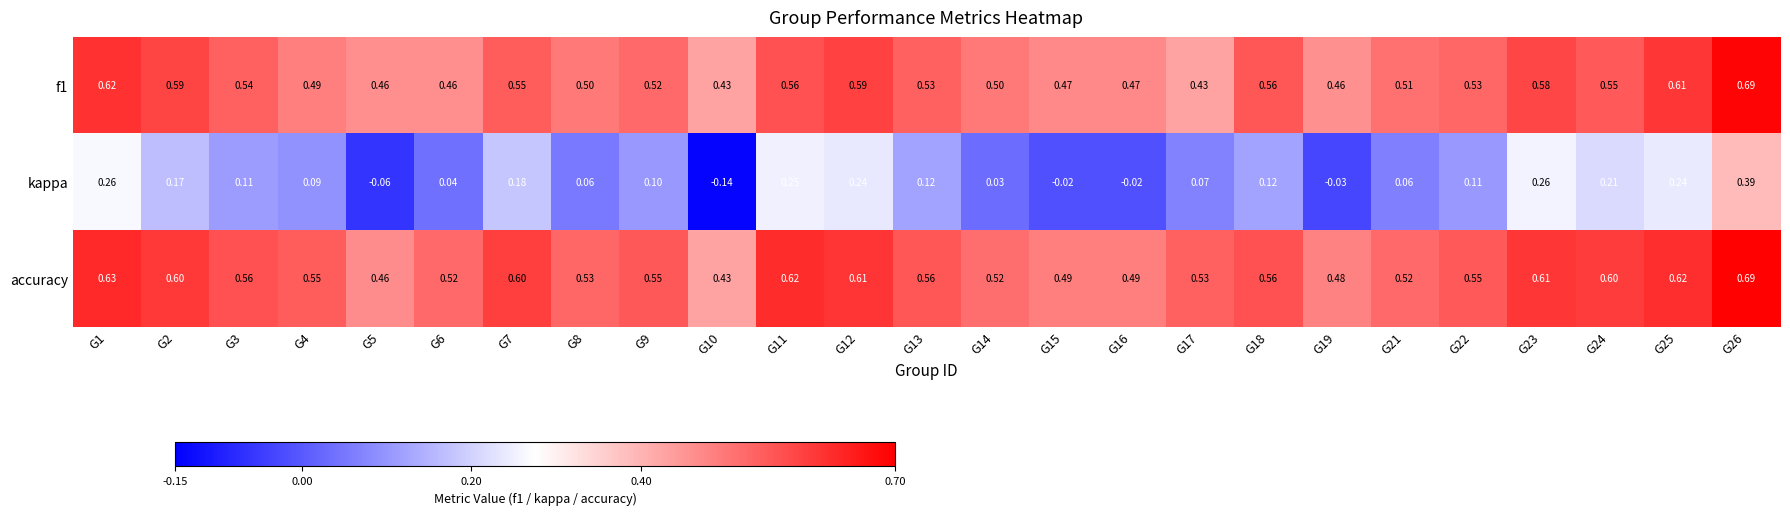

Which series has the largest total across all categories?

accuracy